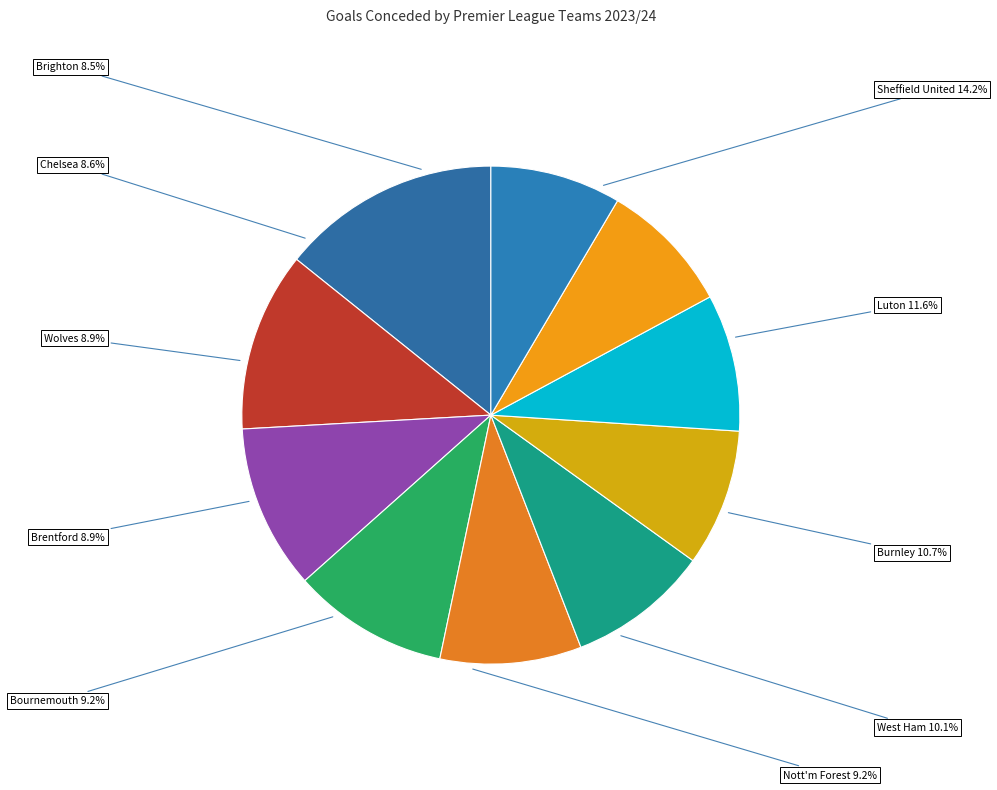

True or false: Brighton accounts for 8% of the total.

True